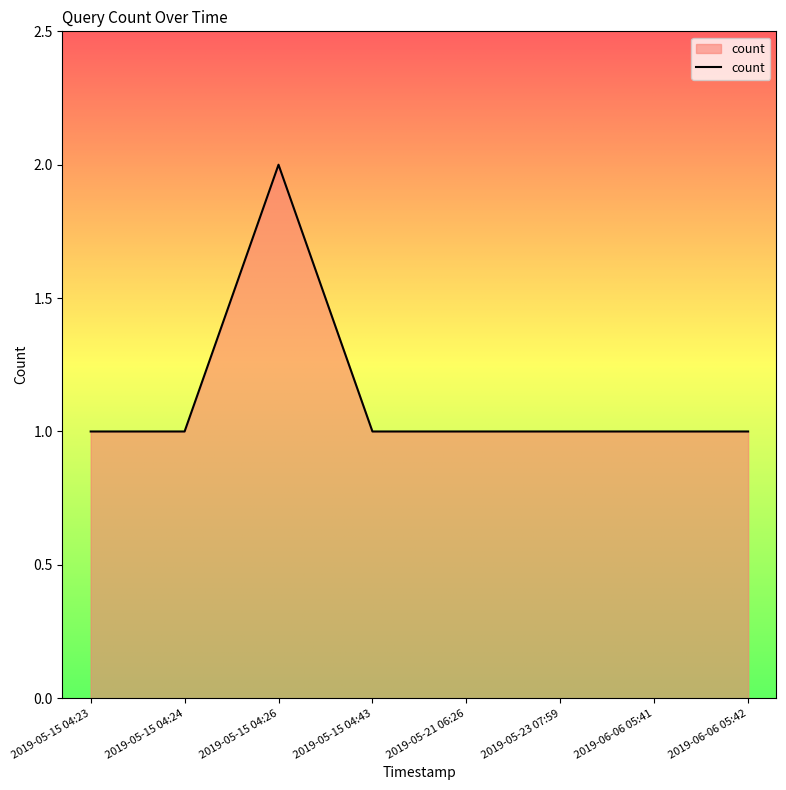

What is the smallest value displayed?

1